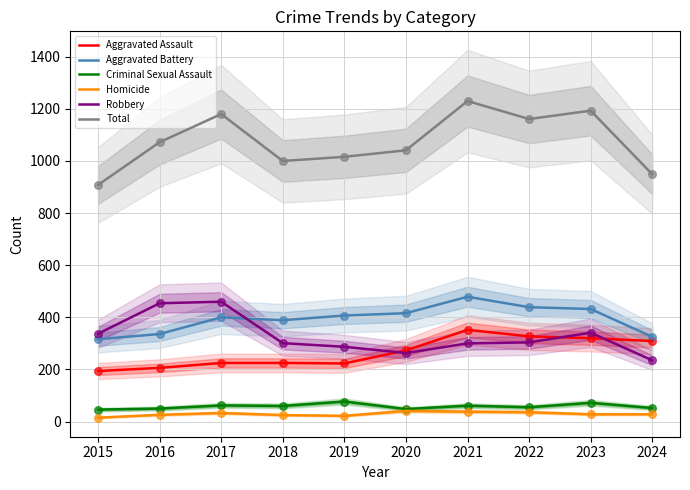

What are all the series names shown in the legend?

Aggravated Assault, Aggravated Battery, Criminal Sexual Assault, Homicide, Robbery, Total